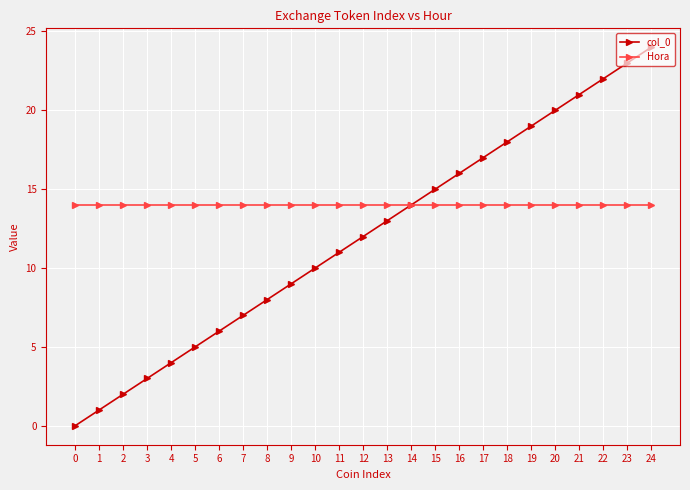

Rank the categories by col_0 value from lowest to highest.

0, 1, 2, 3, 4, 5, 6, 7, 8, 9, 10, 11, 12, 13, 14, 15, 16, 17, 18, 19, 20, 21, 22, 23, 24